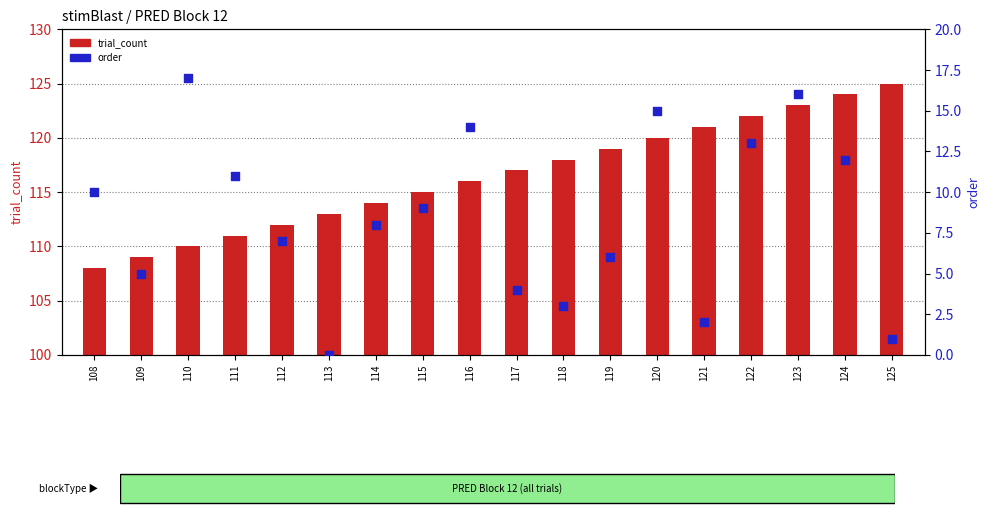

Which series has the largest total across all categories?

trial_count